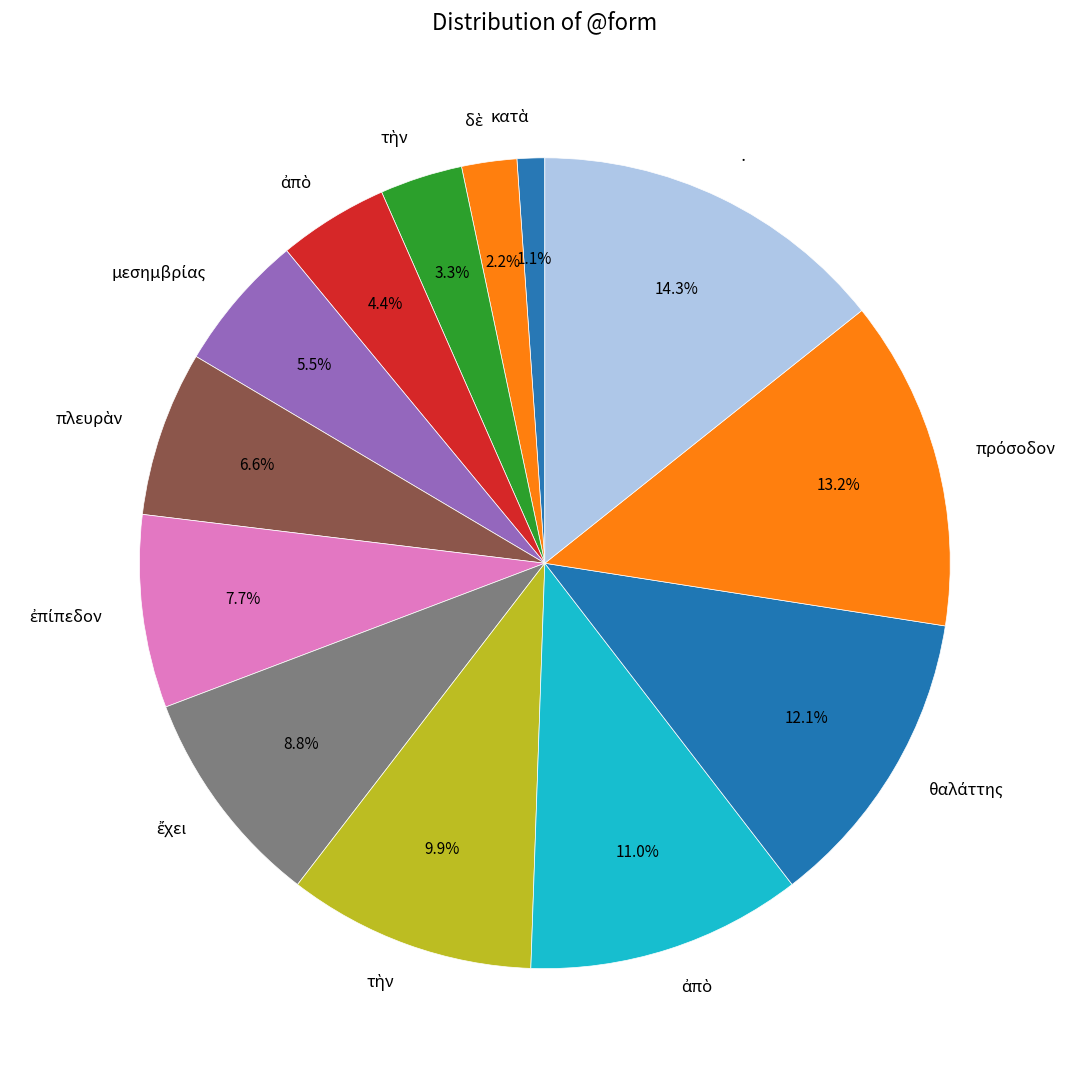

To the nearest percent, what is the difference between the largest and smallest slice percentages?

13%